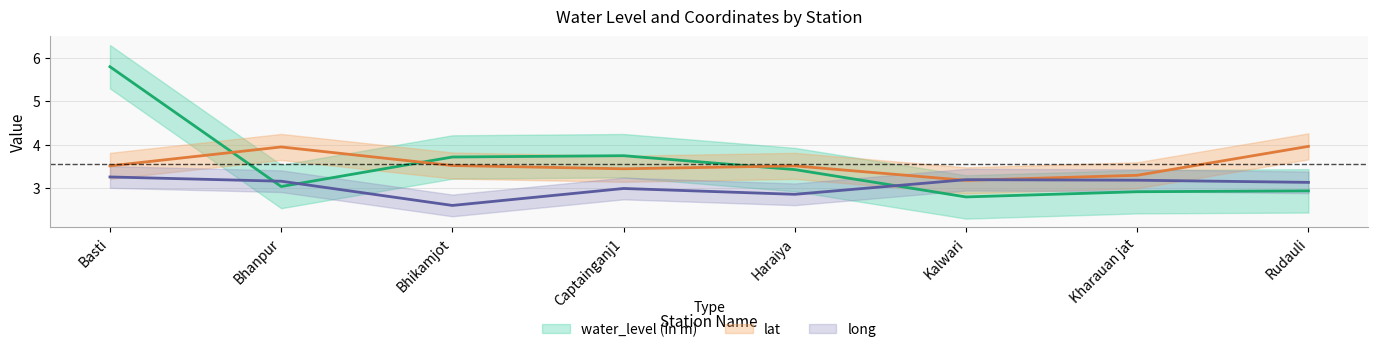

What is the highest value of the water_level (in m) series?

5.8